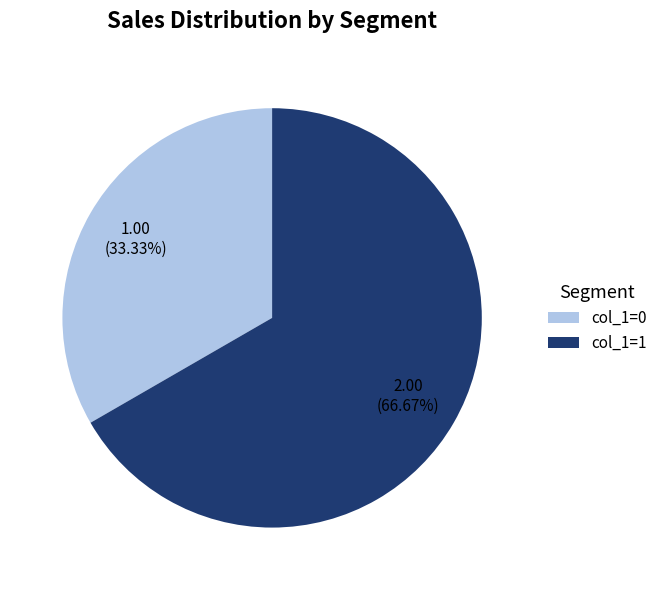

Which slice is the largest?

col_1=1